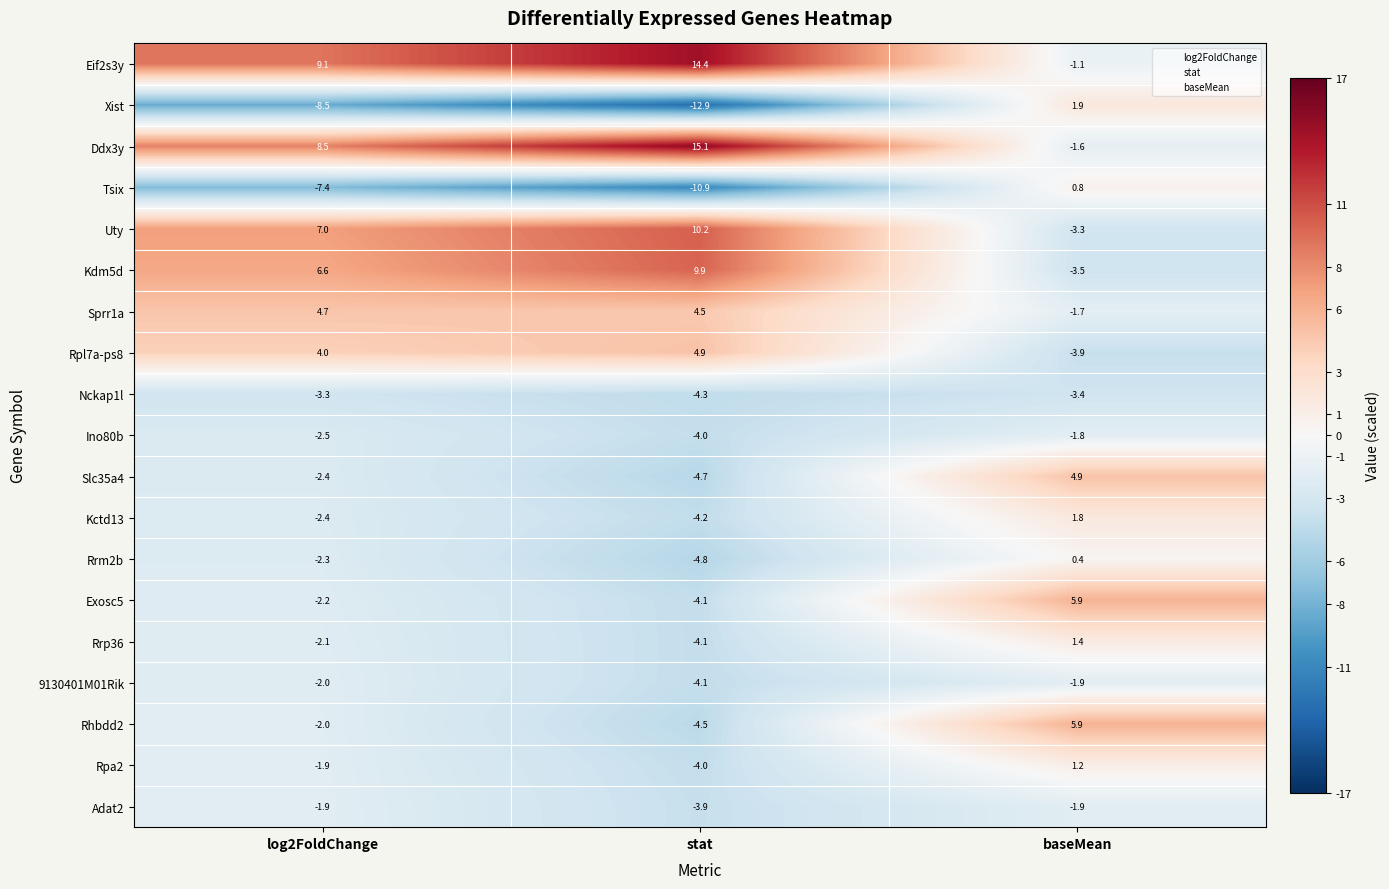

Is the value of Nckap1l at stat greater than the value of 9130401M01Rik at log2FoldChange?

No